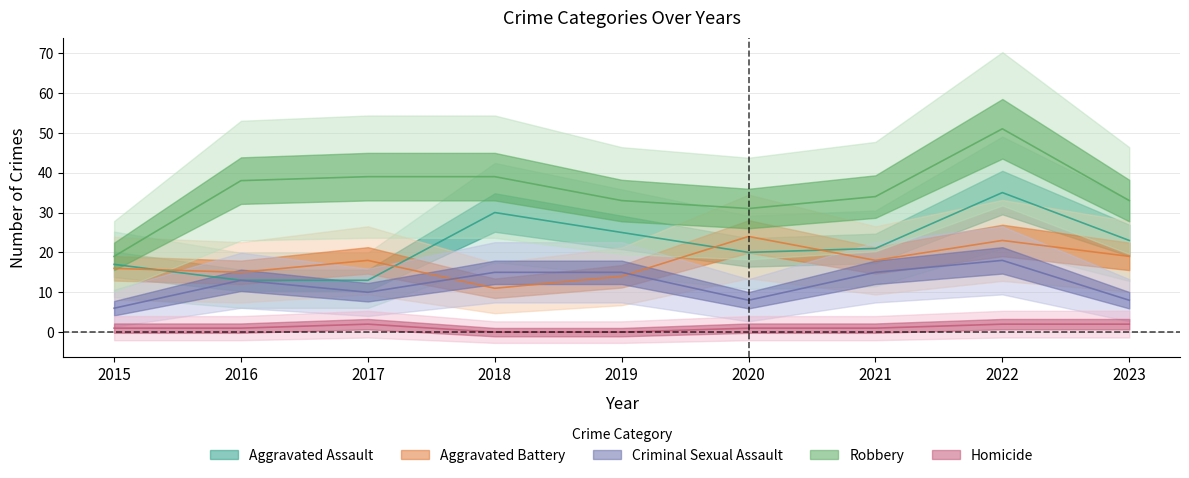

Reading left to right, list all the values displayed in this chart.

Aggravated Assault: 17	13	13	30	25	20	21	35	23
Aggravated Battery: 16	15	18	11	14	24	18	23	19
Criminal Sexual Assault: 6	13	10	15	15	8	15	18	8
Robbery: 19	38	39	39	33	31	34	51	33
Homicide: 1	1	2	0	0	1	1	2	2